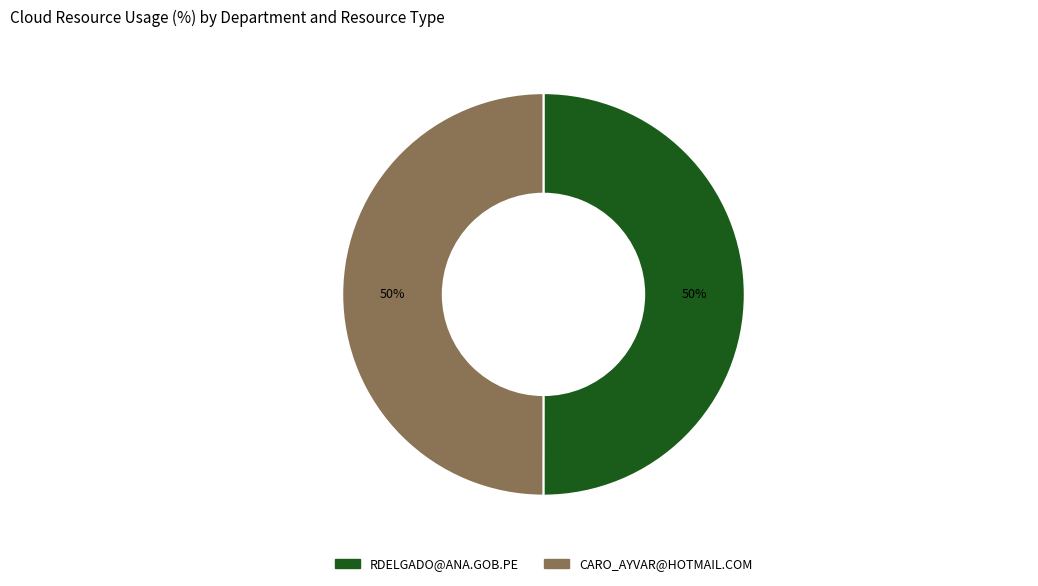

Do CARO_AYVAR@HOTMAIL.COM and RDELGADO@ANA.GOB.PE together represent more than half of the pie?

Yes